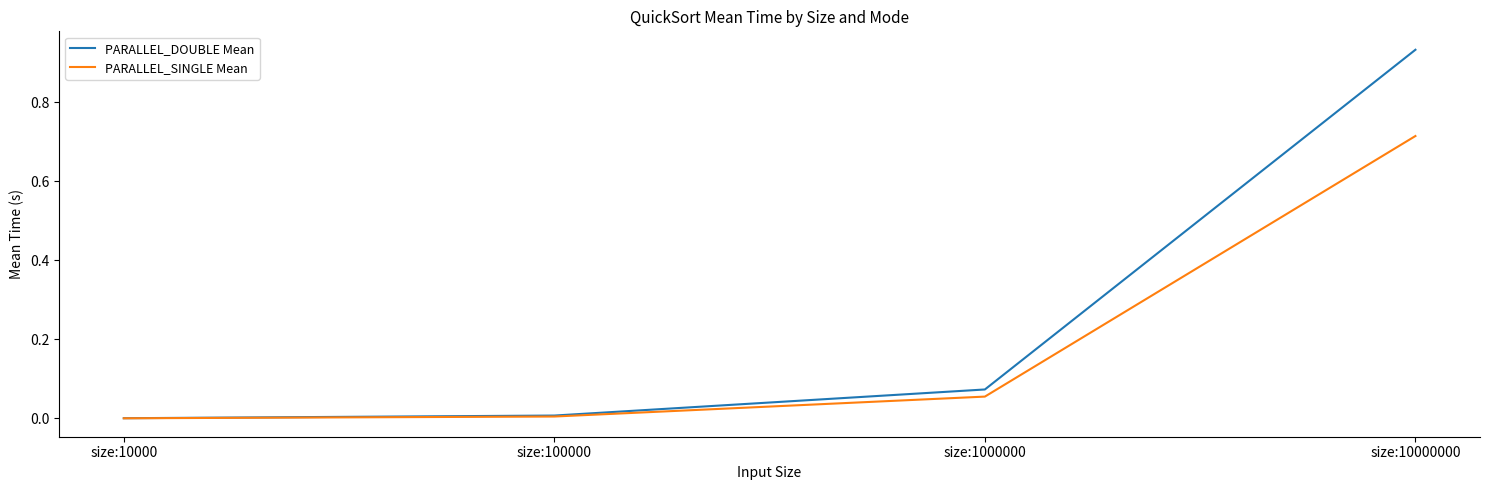

Which series changed the most between size:10000 and size:10000000?

PARALLEL_DOUBLE Mean